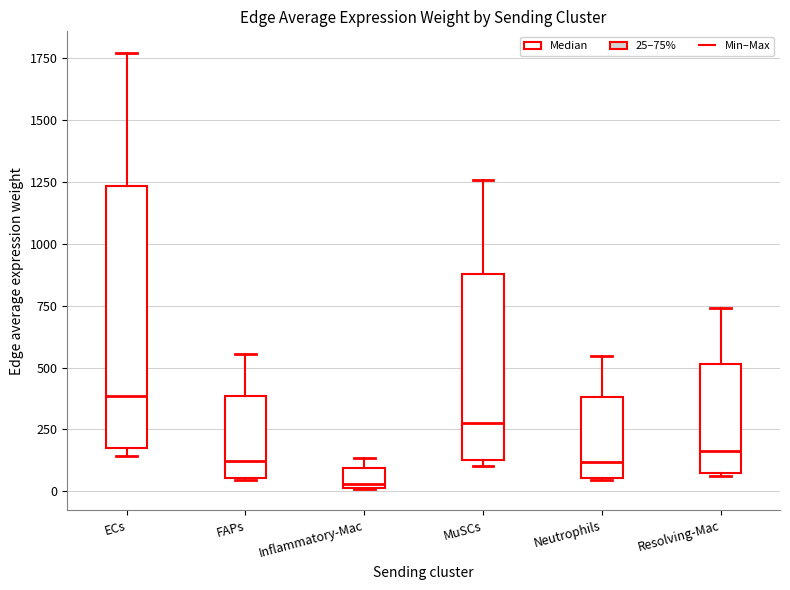

Which box has the highest median line?

ECs